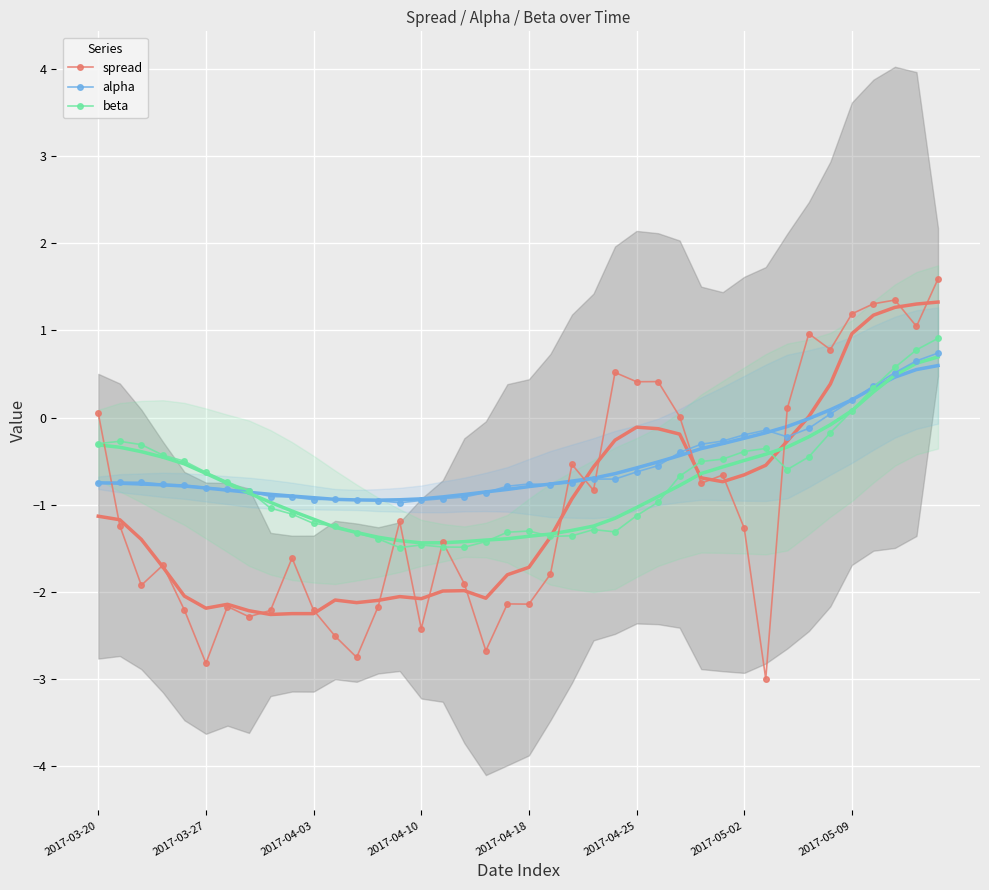

What is the lowest value of the spread series?

-3.0